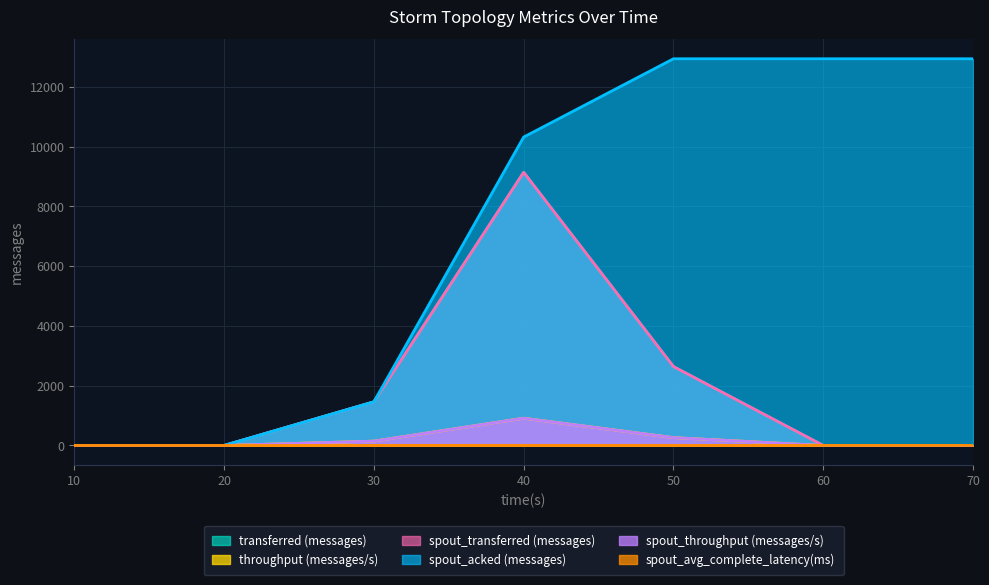

List the labels in order of spout_avg_complete_latency(ms) value, largest first.

30, 40, 50, 60, 70, 10, 20